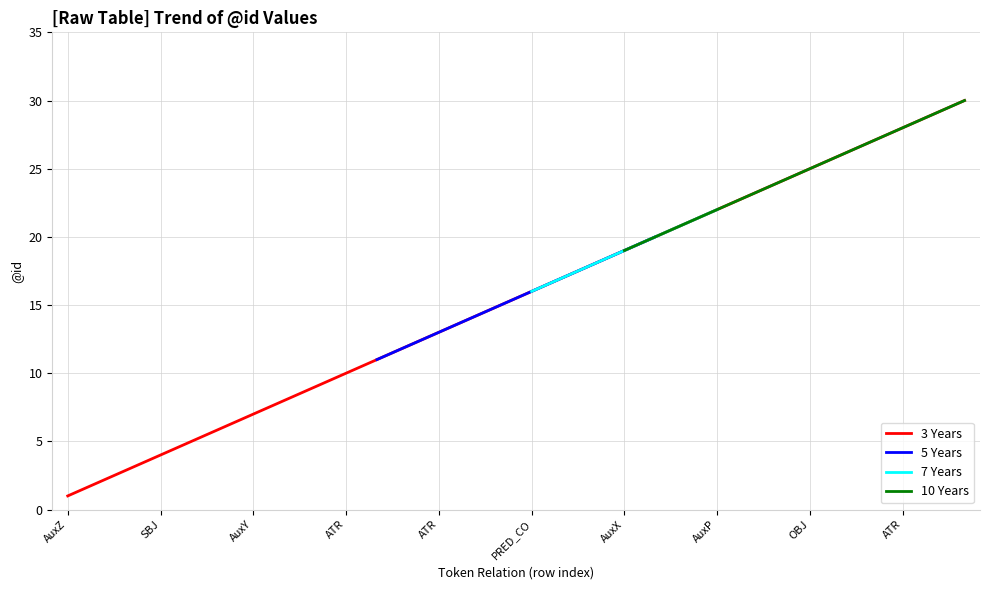

Count the number of categories in the chart.

30